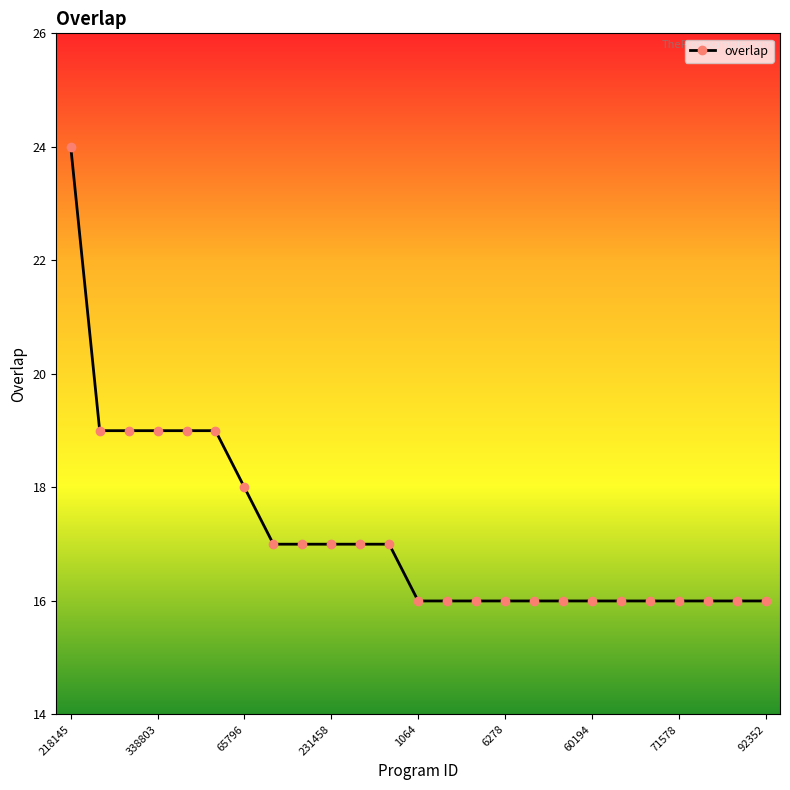

What is the difference between the maximum and minimum values?

8